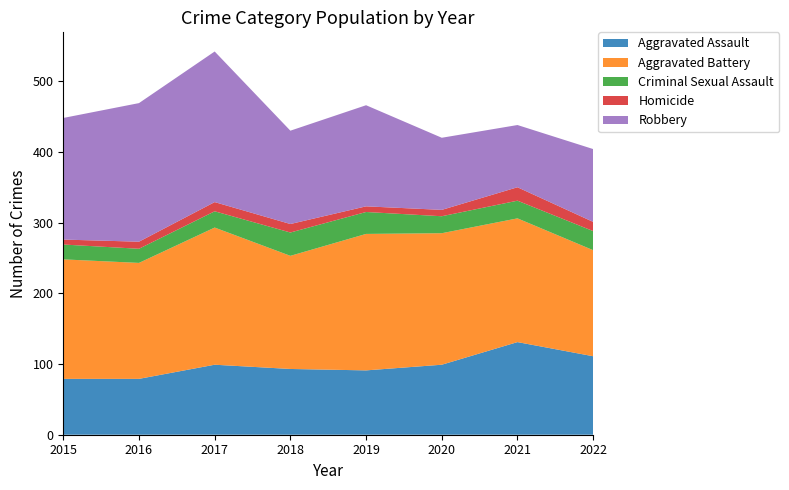

Reading left to right, list all the values displayed in this chart.

Aggravated Assault: 2015=79	2016=79	2017=99	2018=93	2019=91	2020=99	2021=131	2022=111
Aggravated Battery: 2015=169	2016=164	2017=194	2018=160	2019=193	2020=186	2021=175	2022=150
Criminal Sexual Assault: 2015=21	2016=20	2017=23	2018=33	2019=31	2020=24	2021=25	2022=27
Homicide: 2015=7	2016=10	2017=13	2018=12	2019=8	2020=9	2021=19	2022=13
Robbery: 2015=172	2016=196	2017=213	2018=132	2019=143	2020=102	2021=88	2022=103